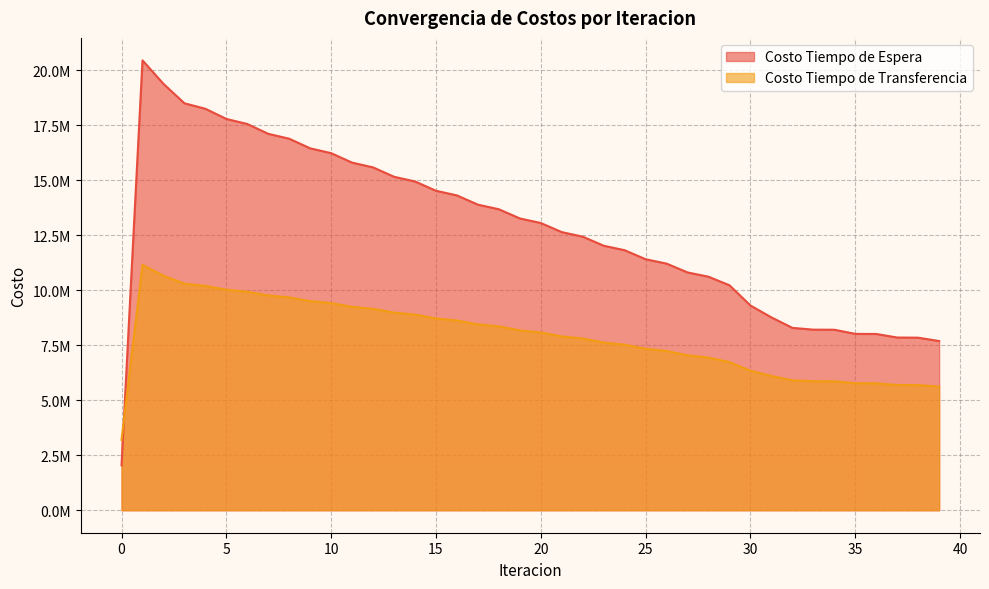

The Costo Tiempo de Espera series shows 8018308.5 at 35. True or false?

True